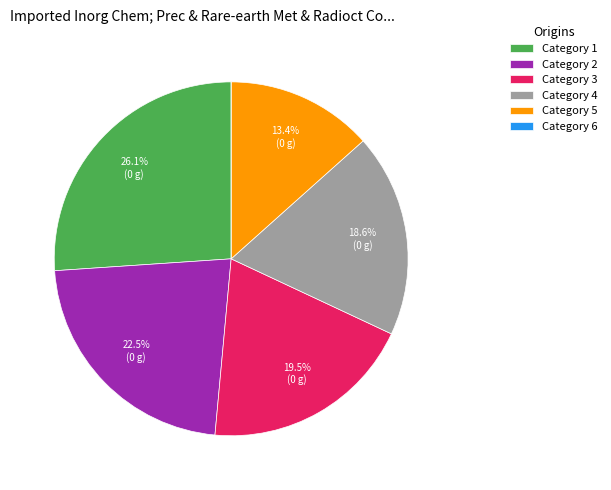

Between Category 5 and Category 1, which is larger?

Category 1